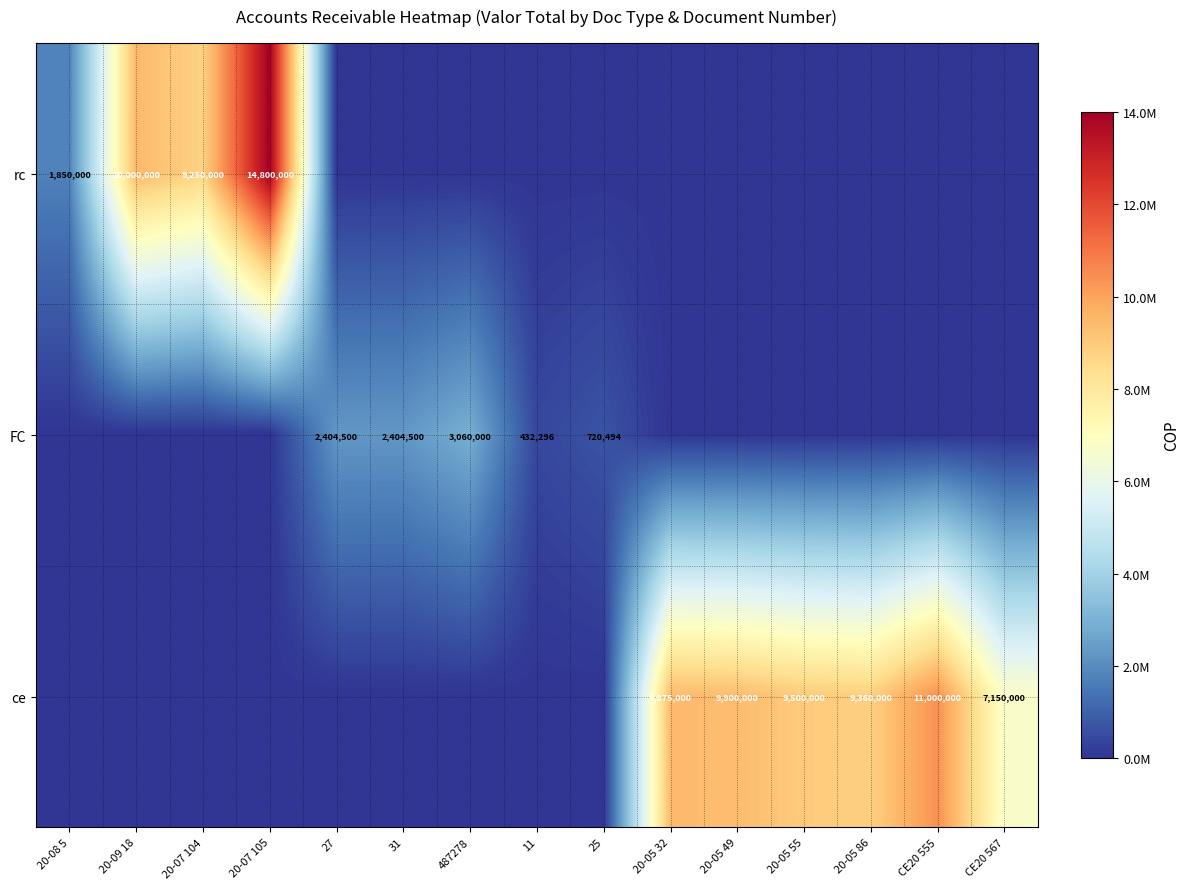

What is the spread (max minus min) of values at 487278?

3060000